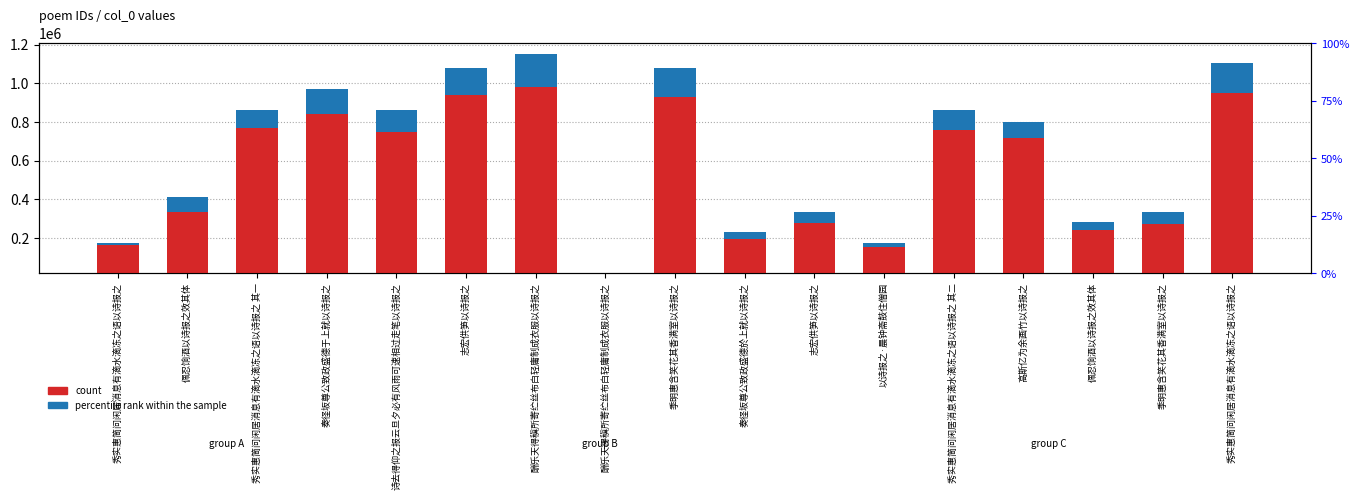

What is the difference between the percentile rank within the sample values at 佩忍饷酒以诗报之效其体 and 奏径坂尊公致政盛德于上就以诗报之?

84927.1